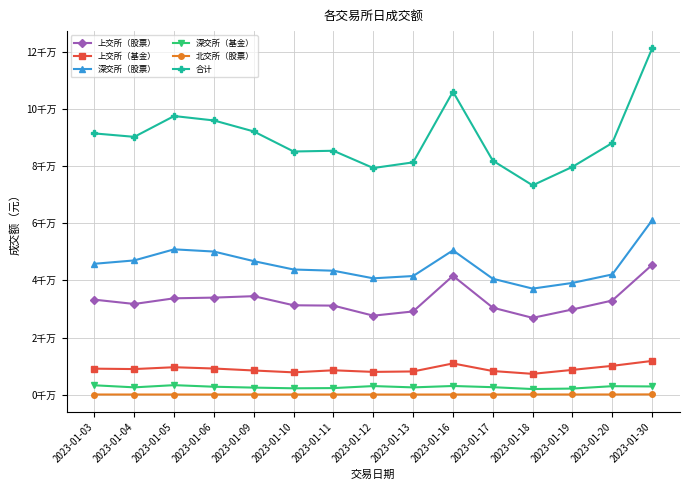

The 深交所（股票） series shows 61046300 at 2023-01-30. True or false?

True